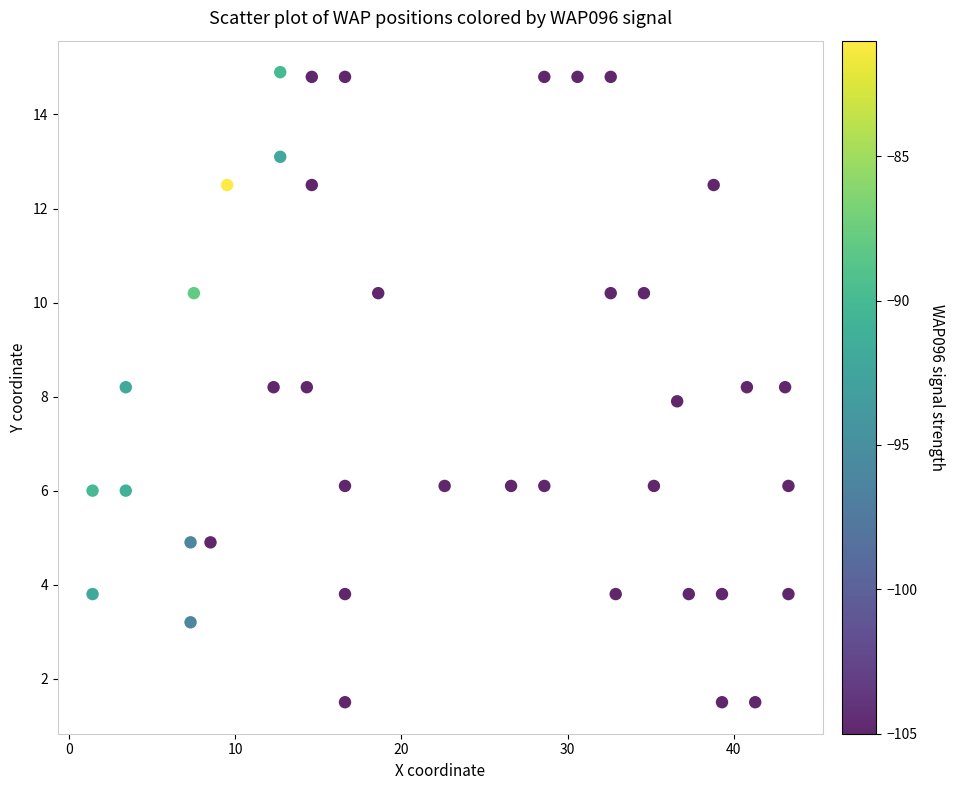

What is the range of Y values (max minus min)?

13.4